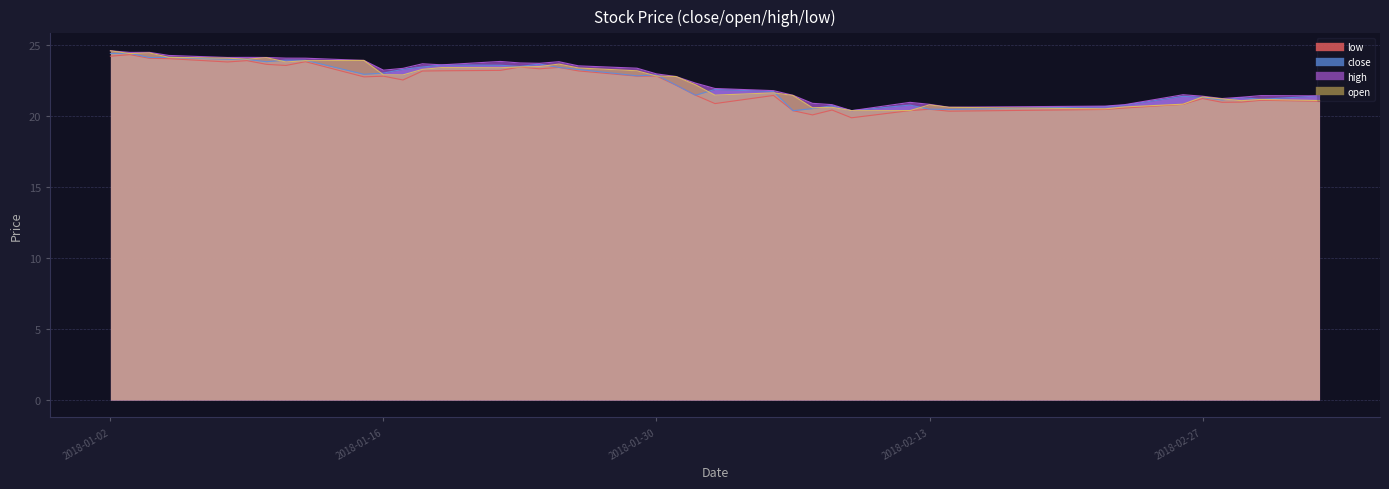

Which category has the lowest value across all series?

2018-02-09